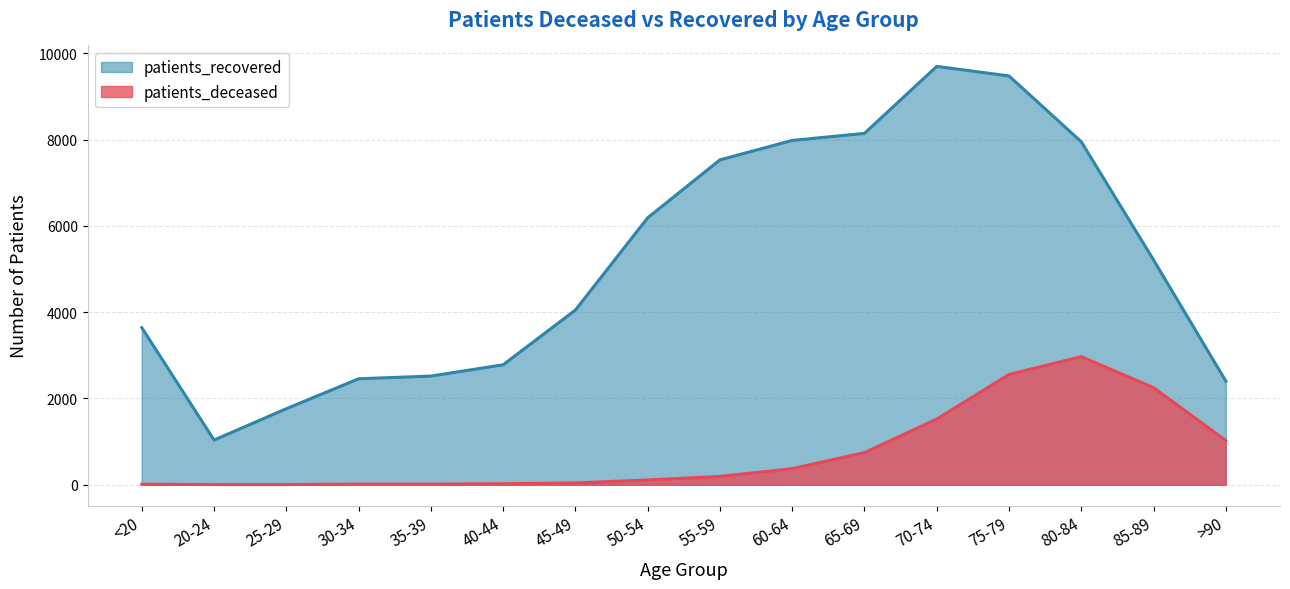

Rank the series at 60-64 from highest to lowest value.

patients_recovered, patients_deceased